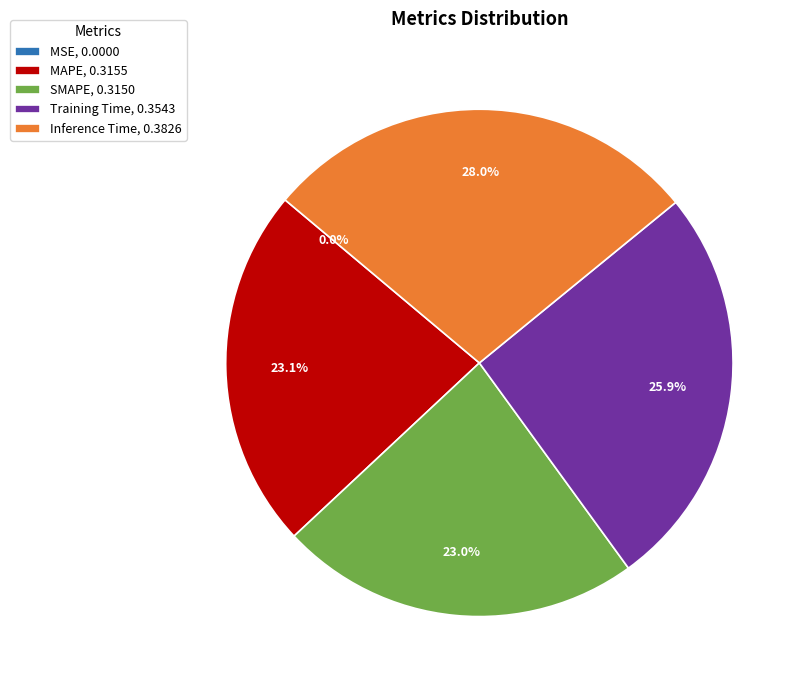

Combined, what portion of the pie is Inference Time, 0.3826 and Training Time, 0.3543?

53.9%